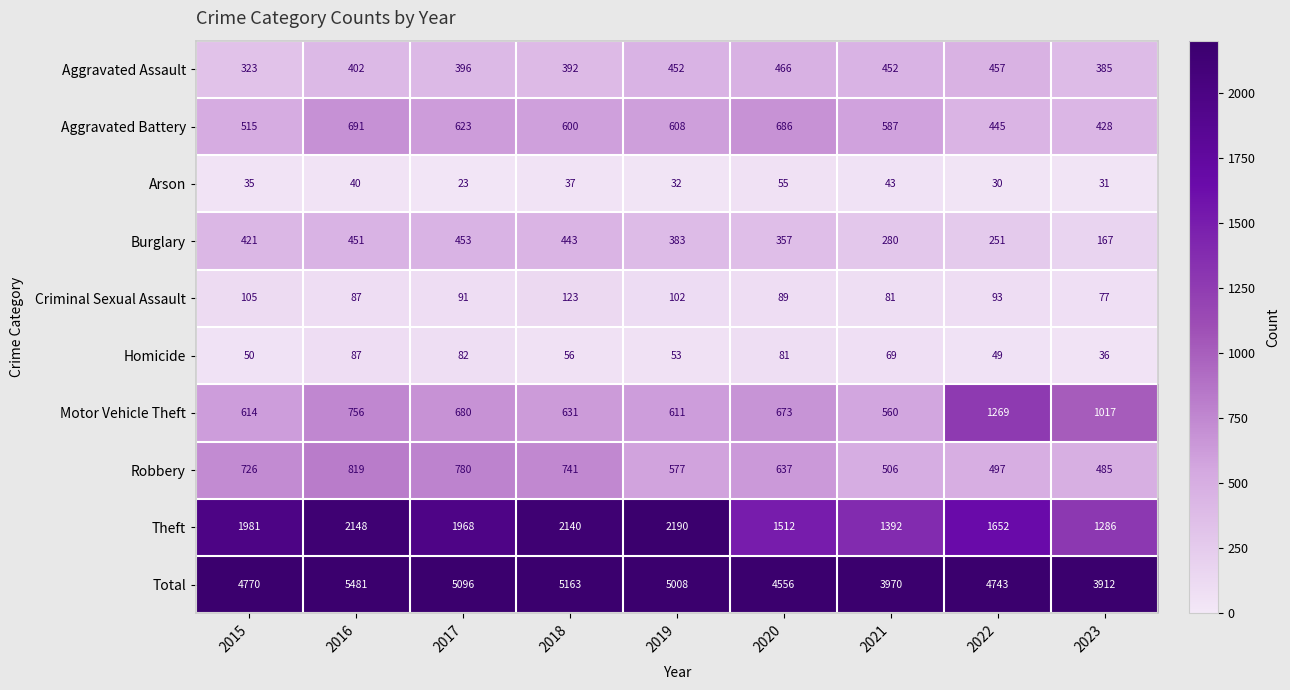

Where does the Criminal Sexual Assault series first go above 91?

2015